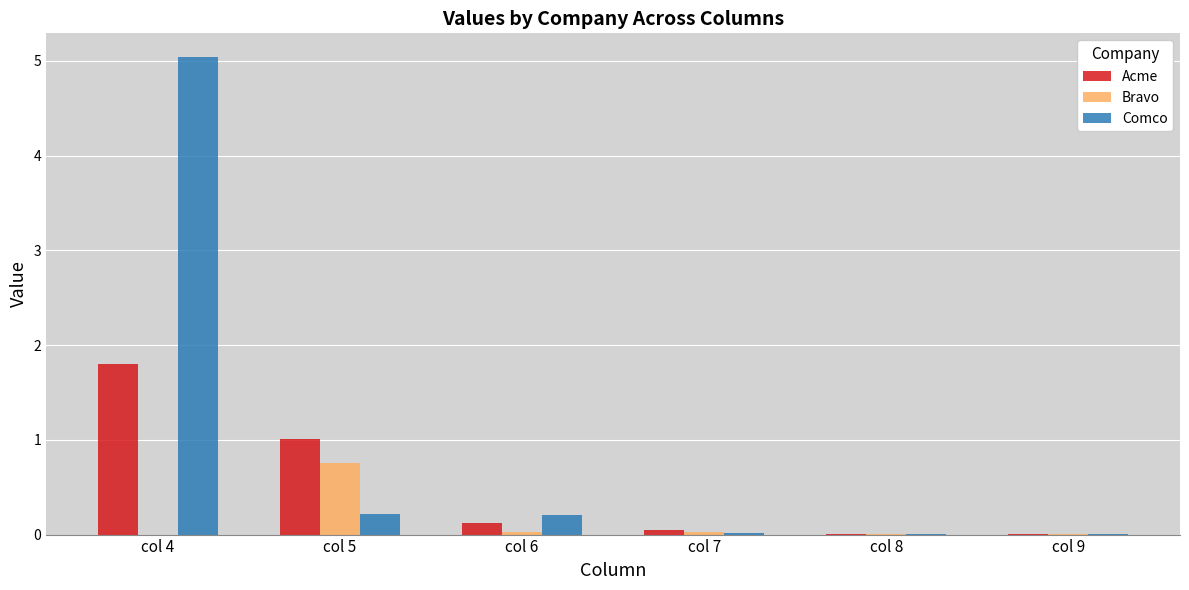

Which series changed the most between col 4 and col 6?

Comco